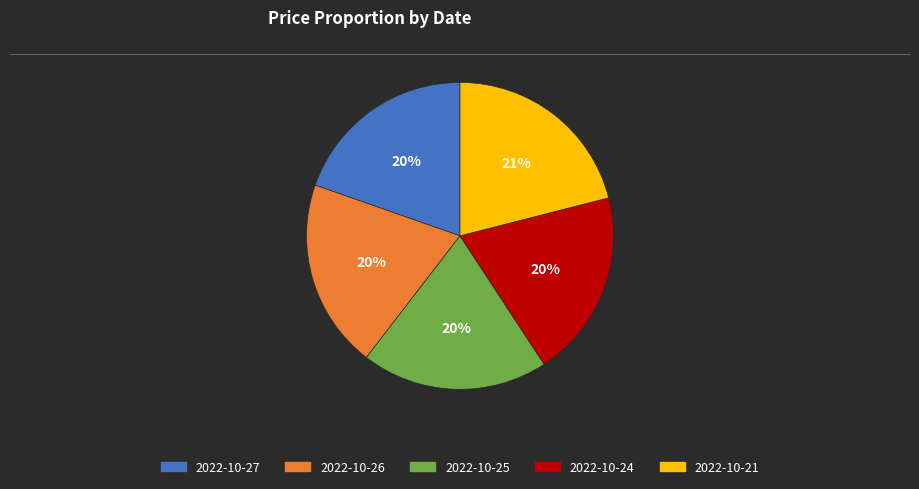

Is there a majority slice in this chart?

No